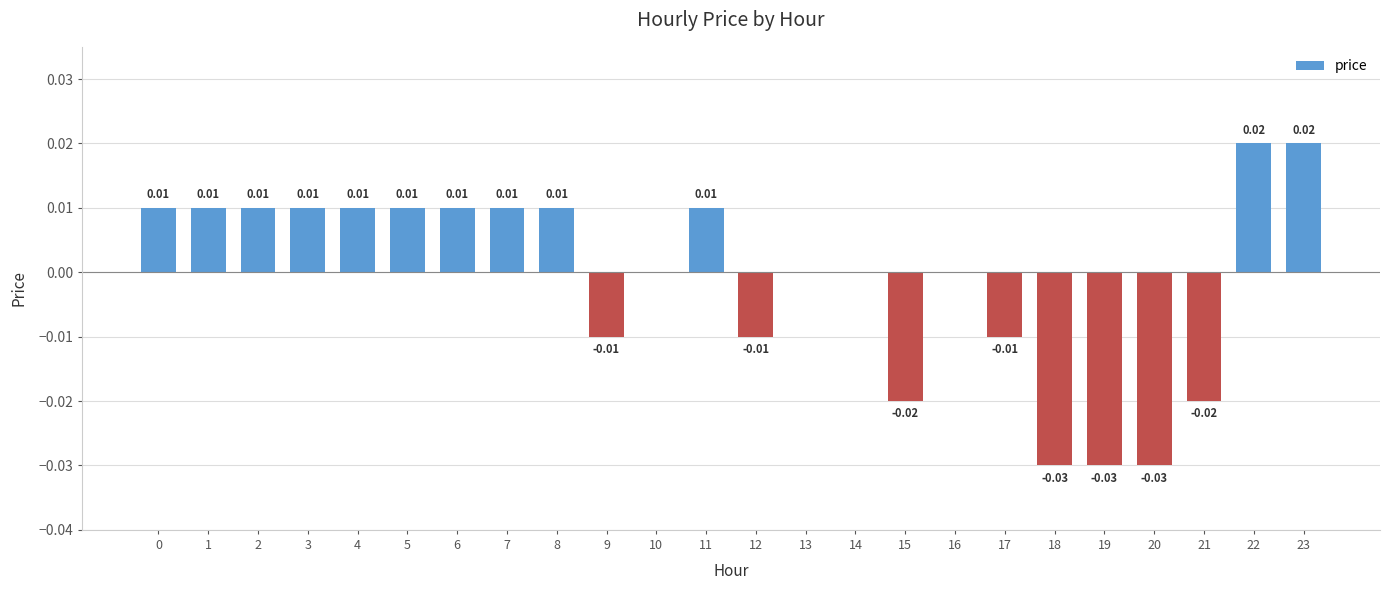

Between 13 and 9, which is larger?

13